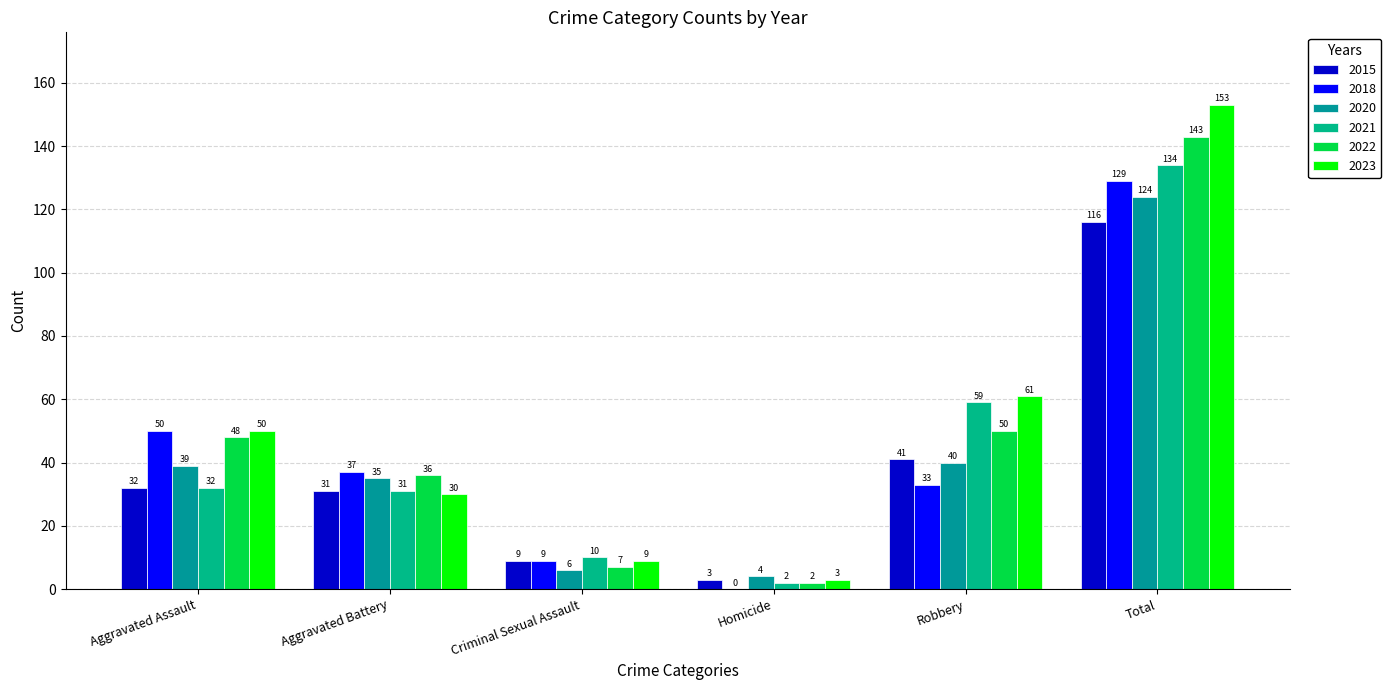

True or false: 2020 has a value of 6 at Criminal Sexual Assault.

True